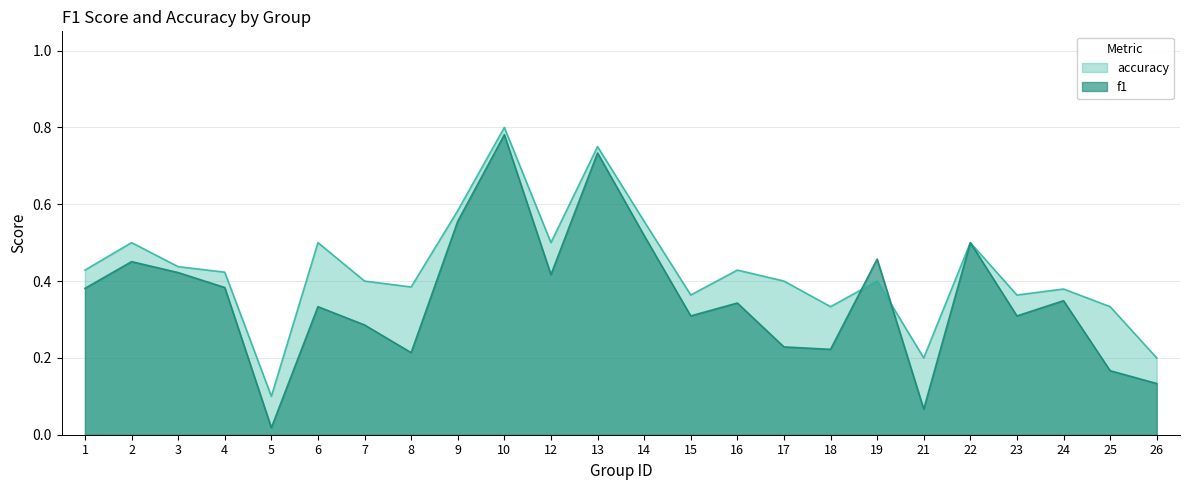

In f1, how many points are lower than both neighbors (excluding endpoints)?

7